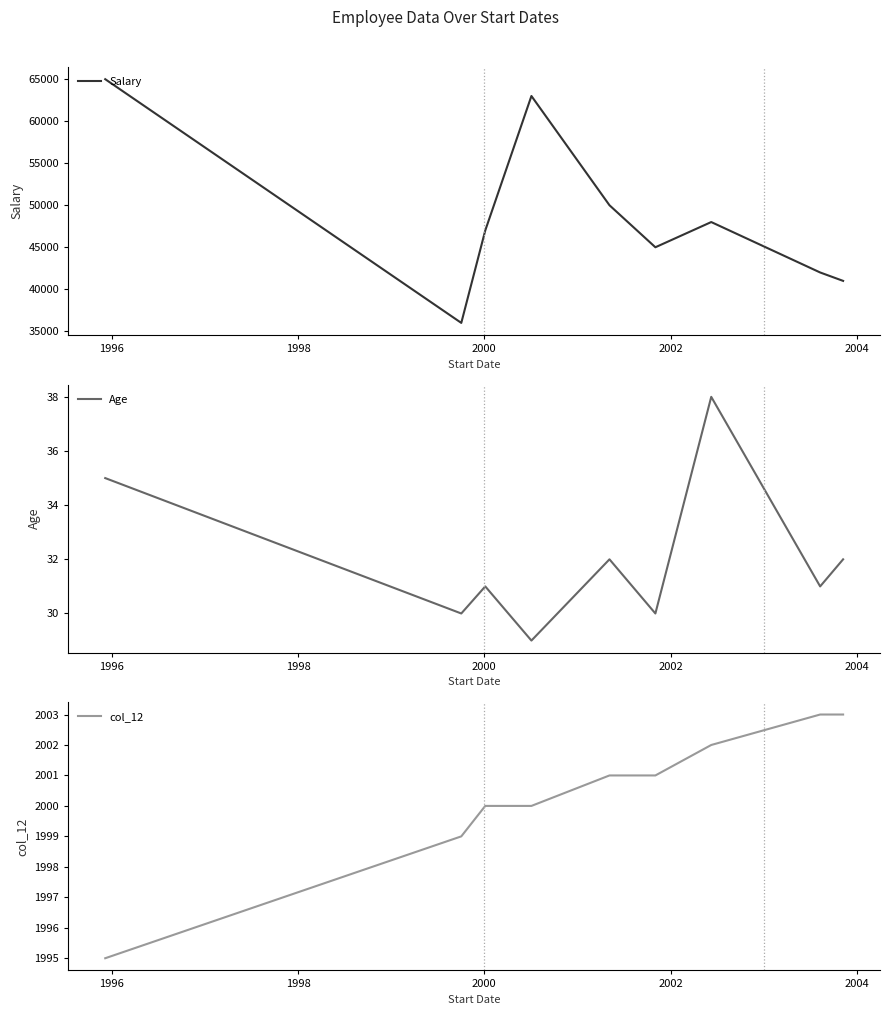

What is the lowest value of the Age series?

29